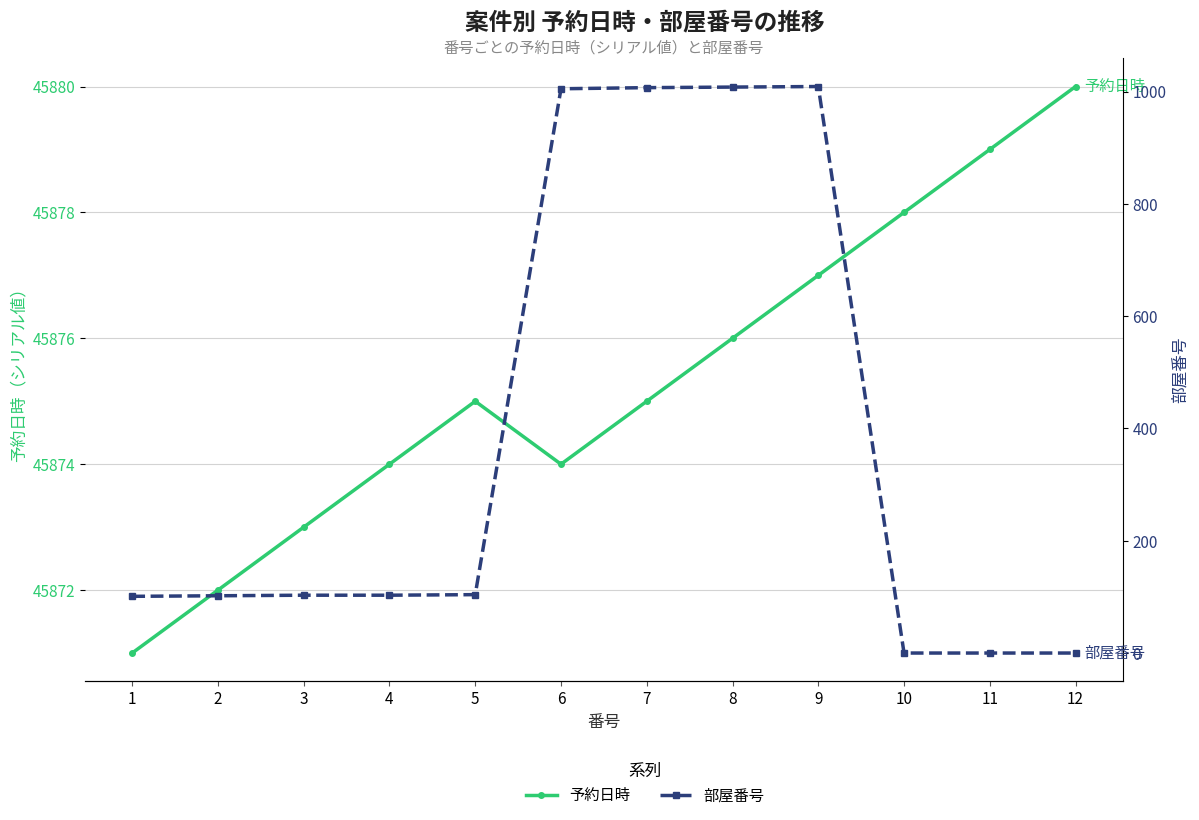

How many lines are shown in the chart?

2